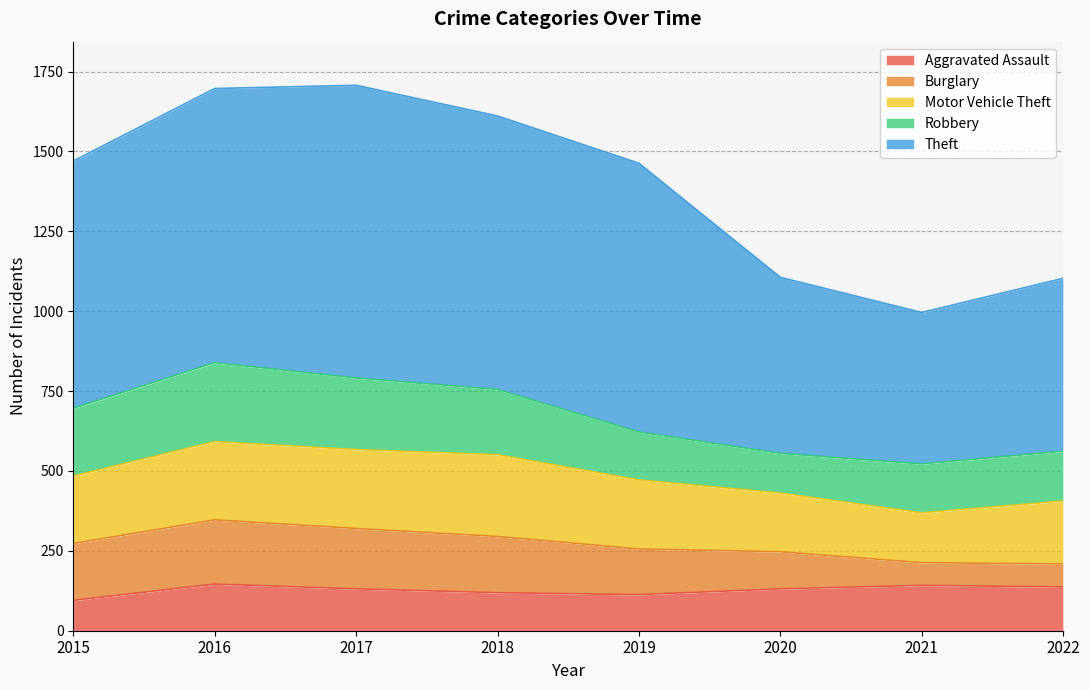

True or false: Theft and Motor Vehicle Theft intersect in this chart.

False